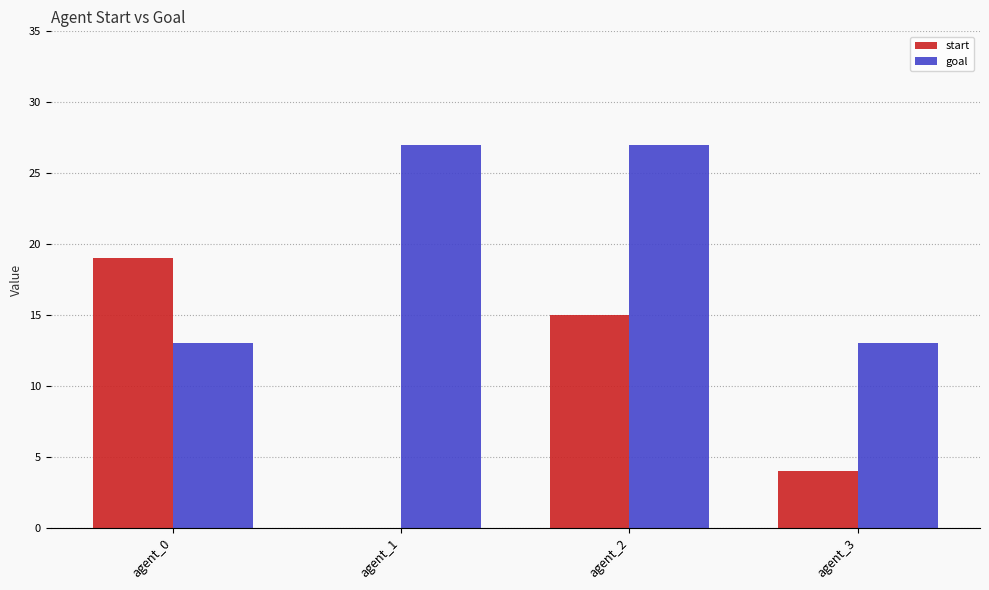

How many groups of bars are there?

4